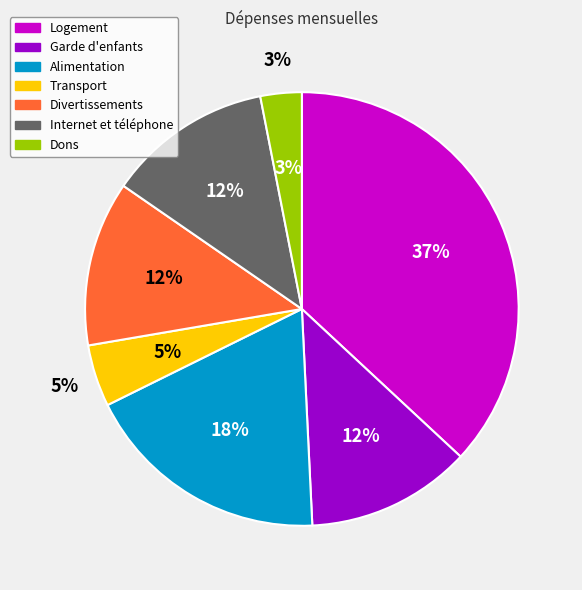

To the nearest percent, what percentage of the pie is Divertissements?

12%